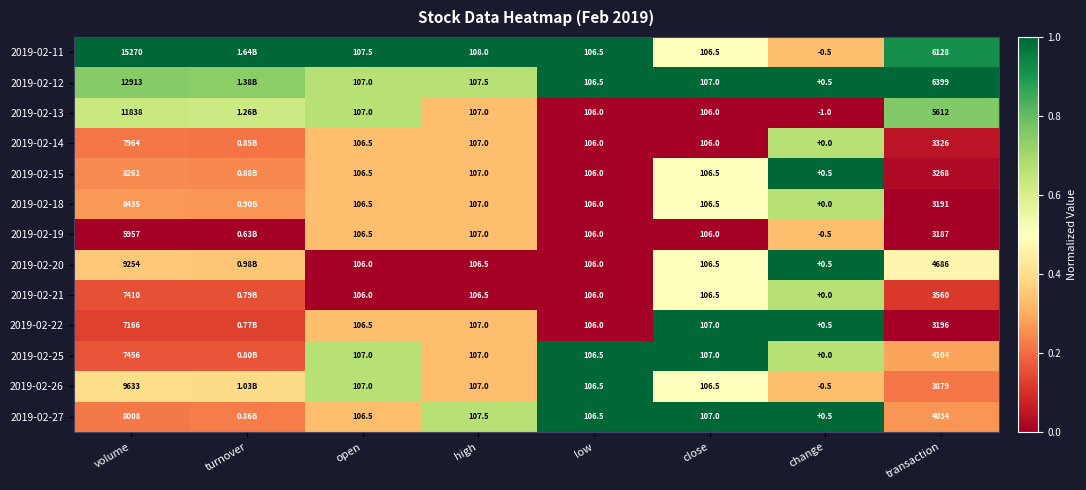

Which category has the highest value across all series?

volume